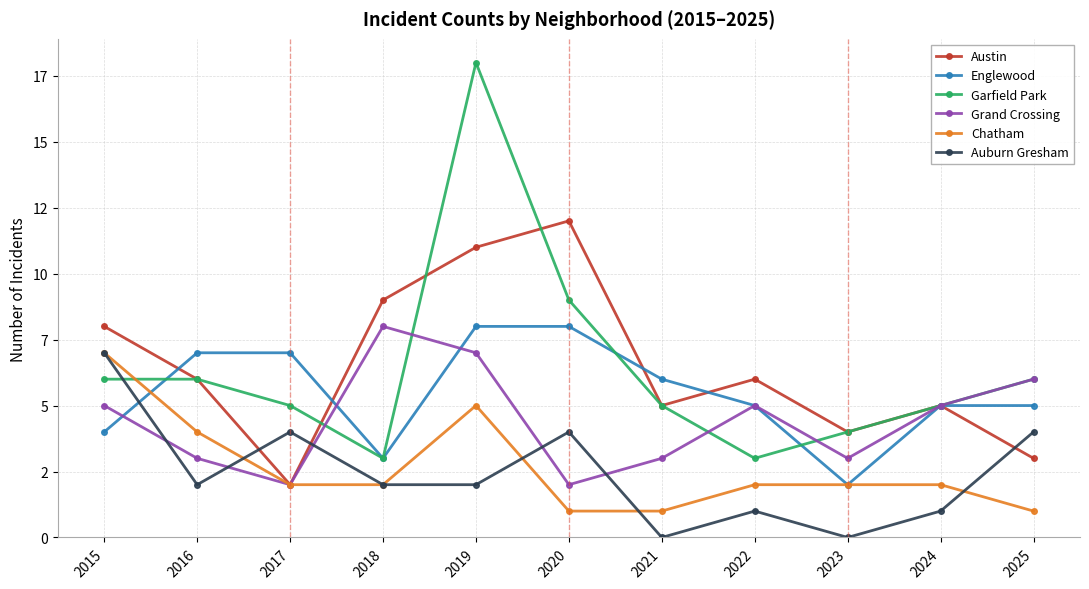

What are all the series names shown in the legend?

Austin, Englewood, Garfield Park, Grand Crossing, Chatham, Auburn Gresham